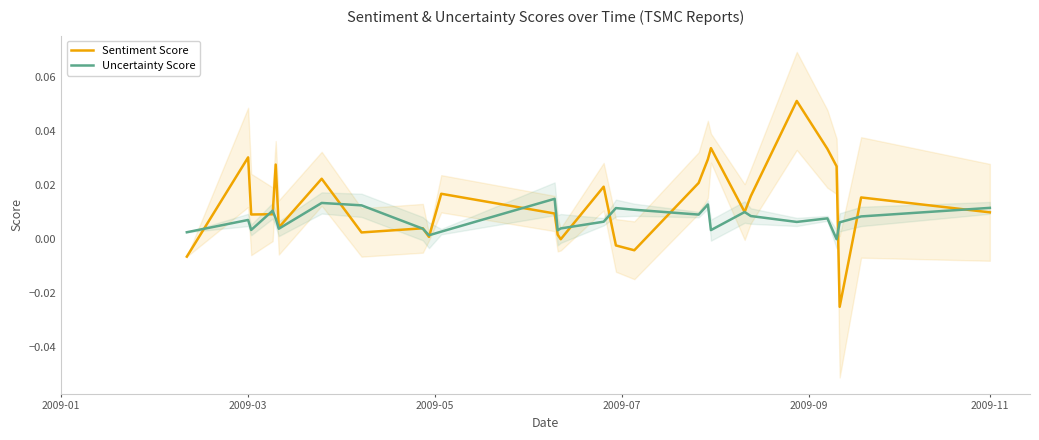

How many categories are shown in the chart?

28